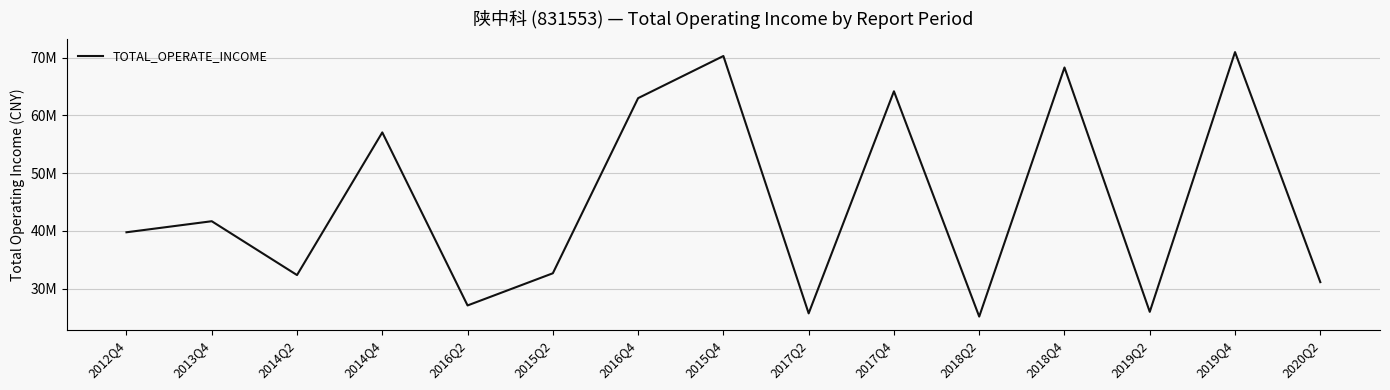

Which label corresponds to the smallest value in the chart?

2018Q2